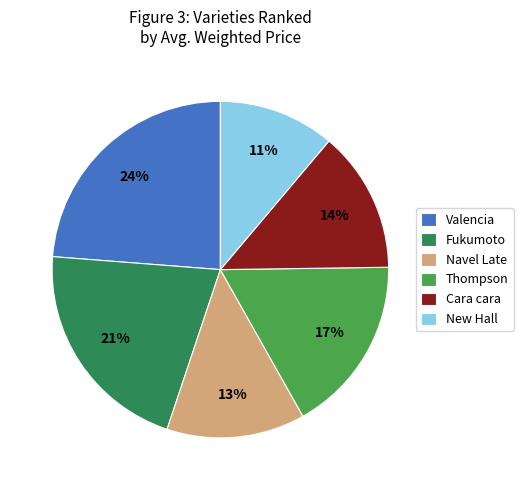

Combined, do Valencia and Thompson account for over 50%?

No